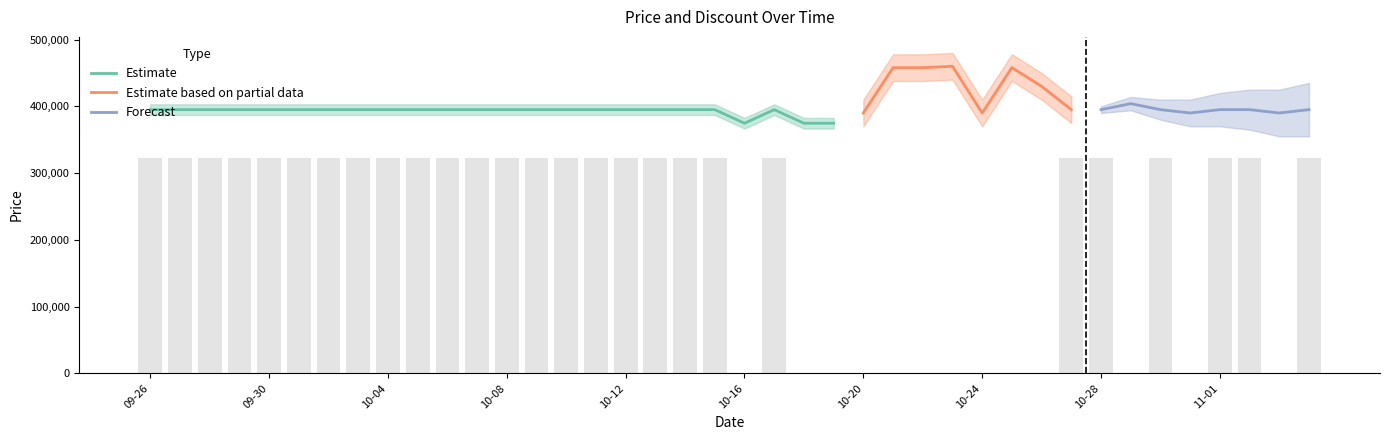

The value of Estimate at 09-26 is 199191. True or false?

False